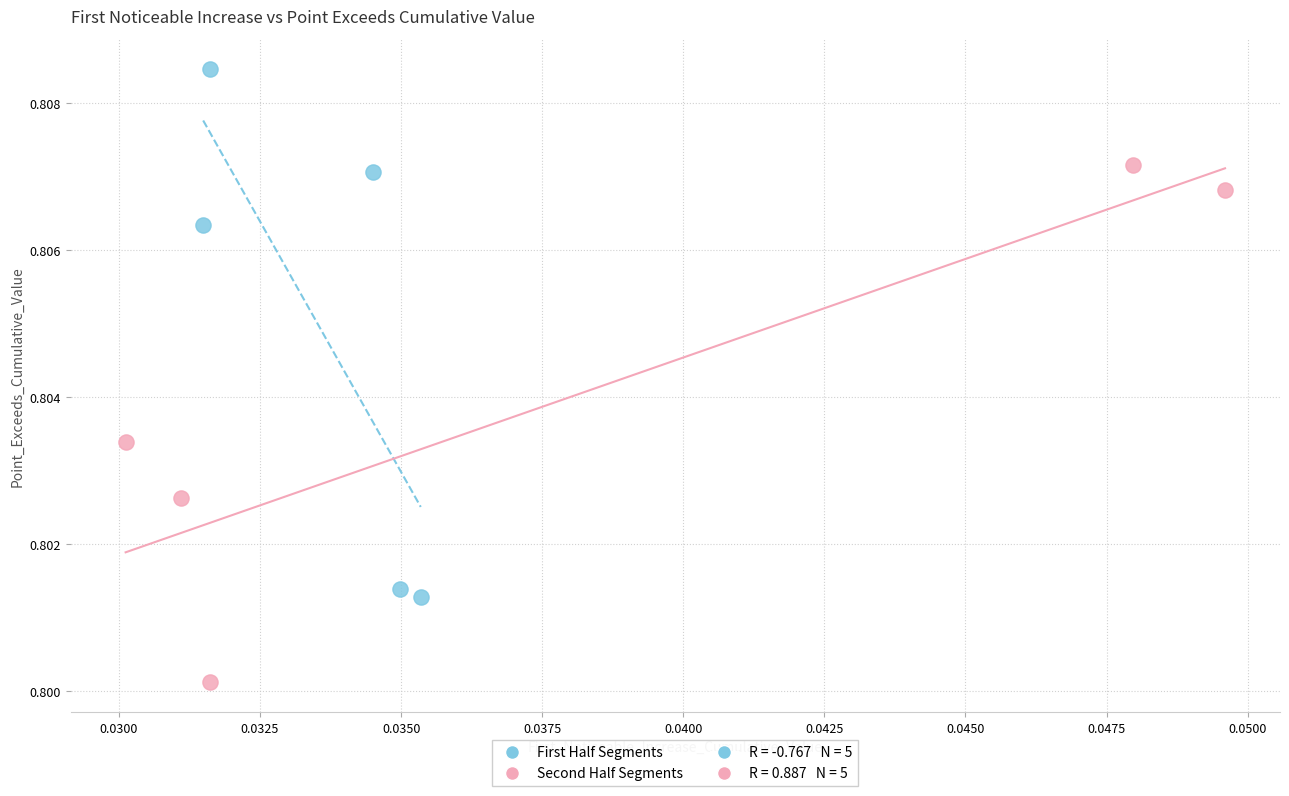

Which series has the widest spread of Y values?

First Half Segments